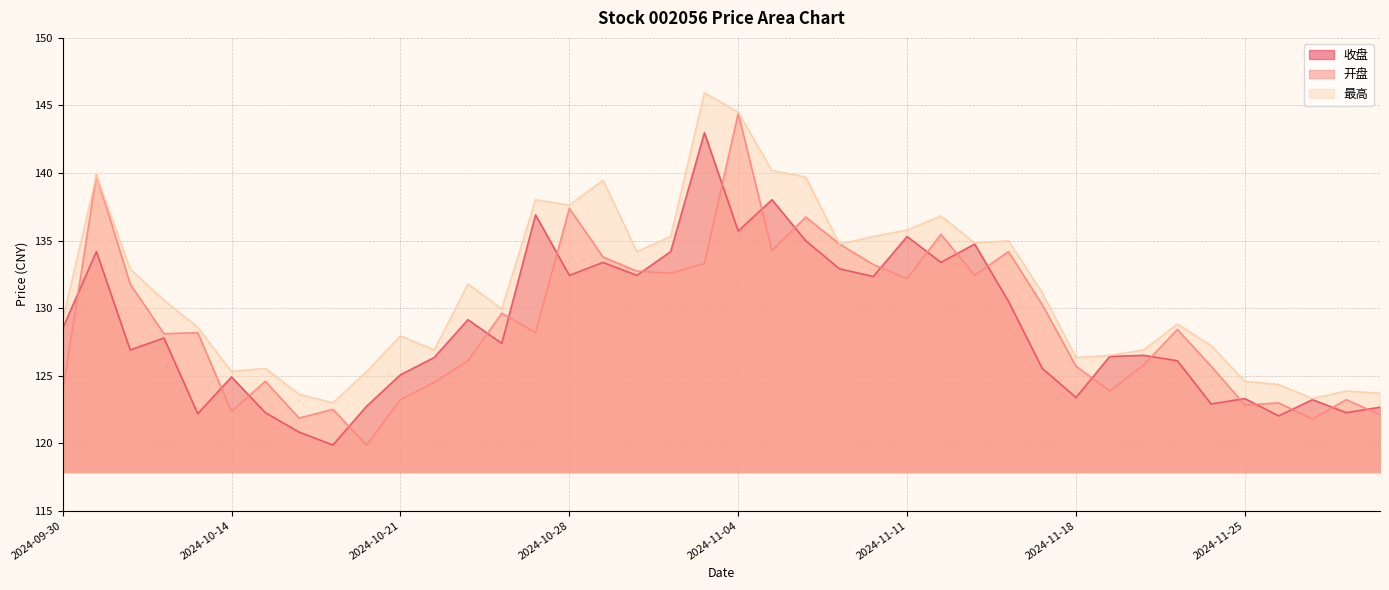

At which category does the chart reach its minimum across all series?

2024-10-17